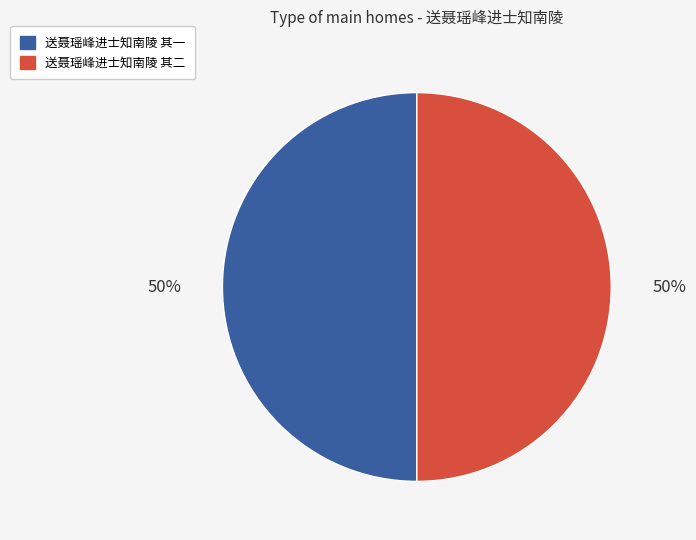

How many slices are in this pie chart?

2